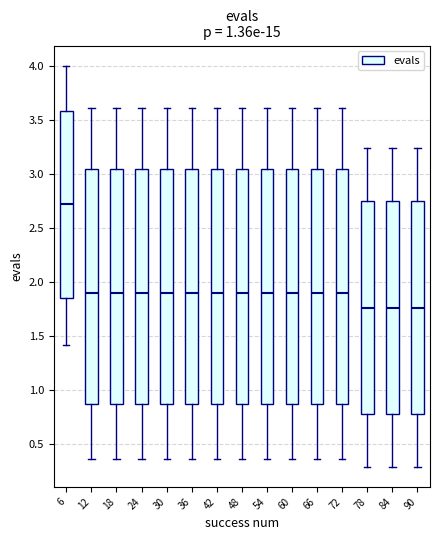

Where is the upper edge of the box at x = 18 on the y-axis? The values are not printed on the chart, so give them approximately, as read against the axis.

3.05